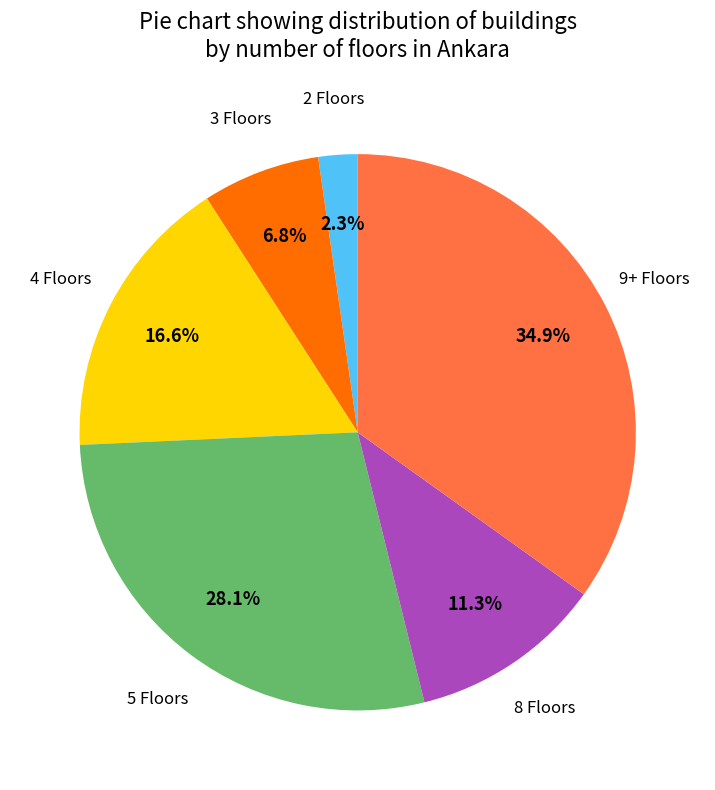

Is there any slice that represents more than half of the pie?

No